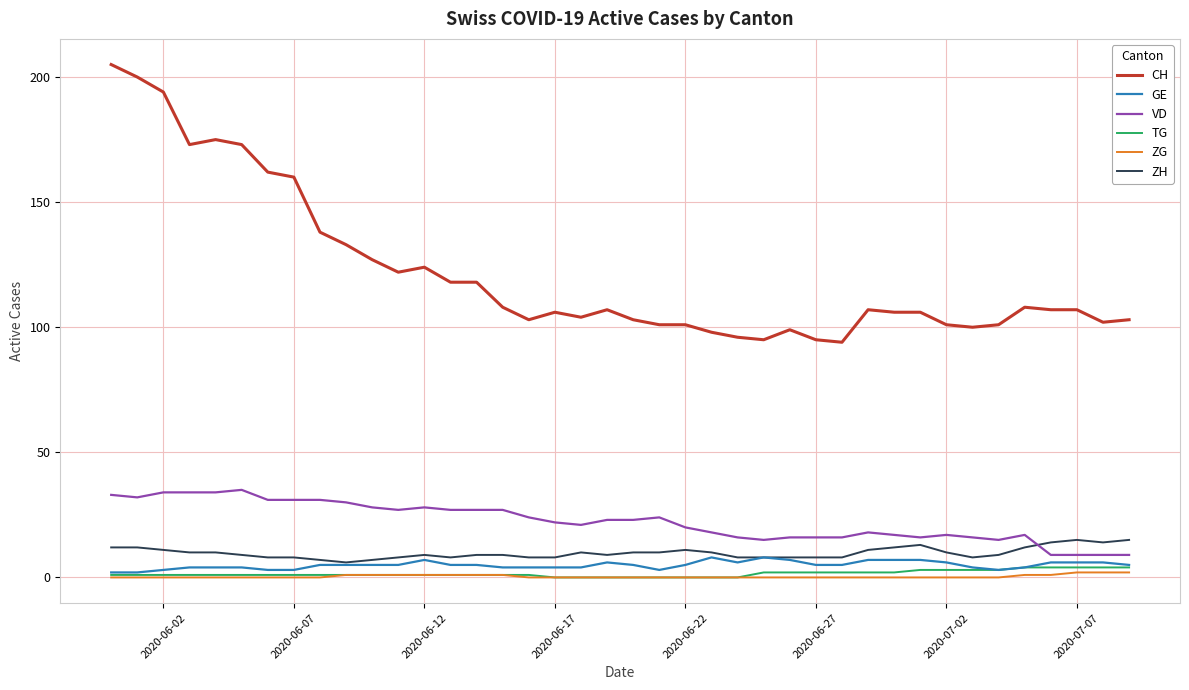

True or false: ZH and CH cross at least once.

False